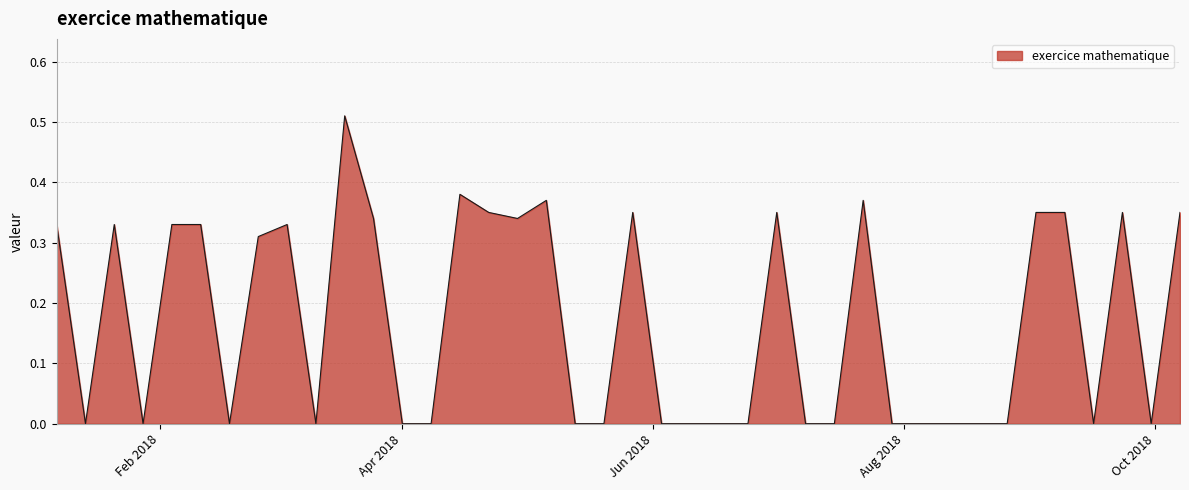

Reading right to left, extract all data points from this chart.

0.3	0.0	0.3	0.0	0.3	0.3	0.0	0.0	0.0	0.0	0.0	0.4	0.0	0.0	0.3	0.0	0.0	0.0	0.0	0.3	0.0	0.0	0.4	0.3	0.3	0.4	0.0	0.0	0.3	0.5	0.0	0.3	0.3	0.0	0.3	0.3	0.0	0.3	0.0	0.3